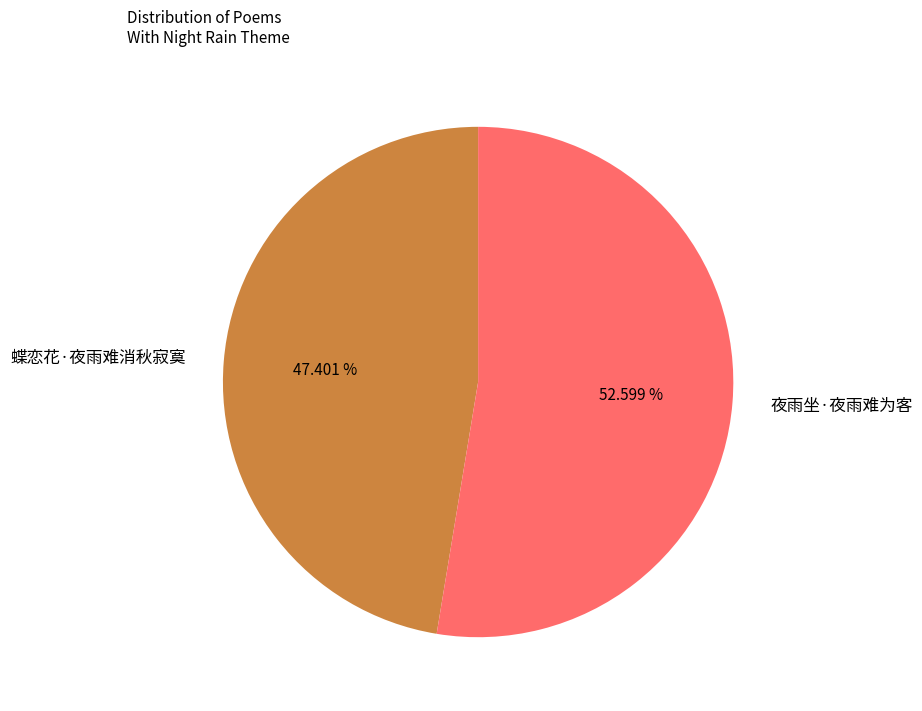

Between 蝶恋花·夜雨难消秋寂寞 and 夜雨坐·夜雨难为客, which is larger?

夜雨坐·夜雨难为客